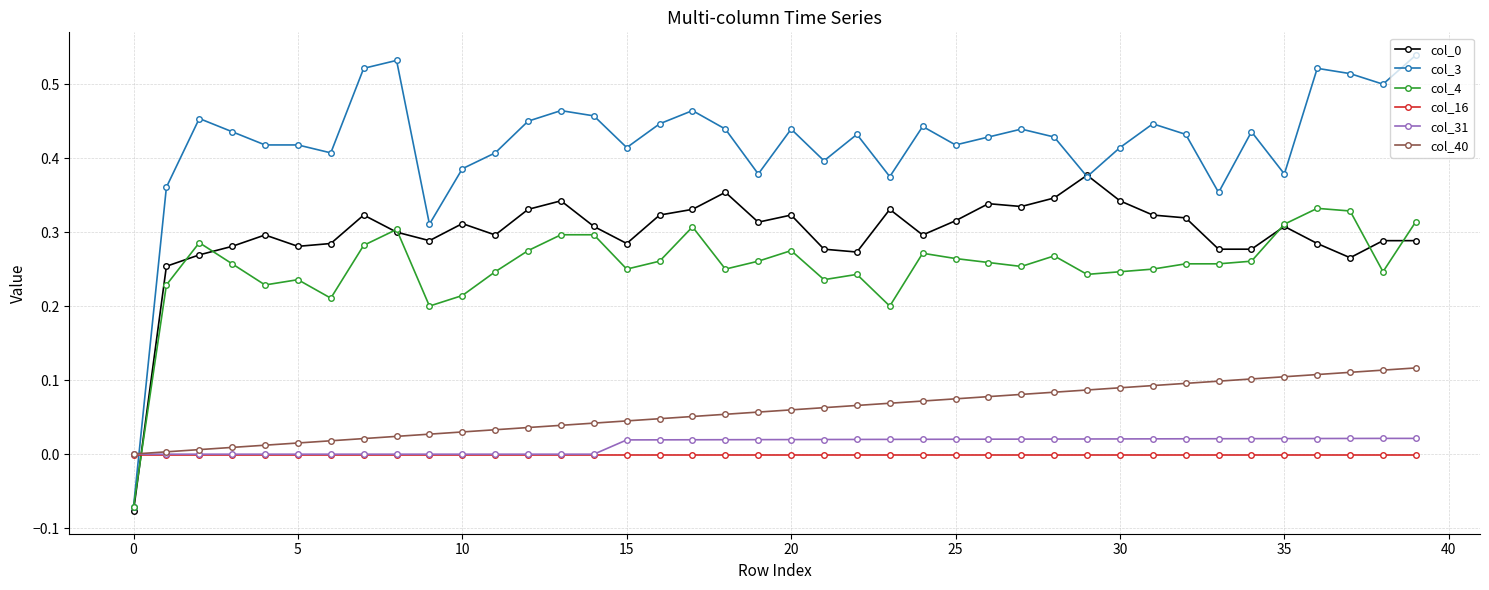

True or false: col_3 and col_16 intersect in this chart.

True